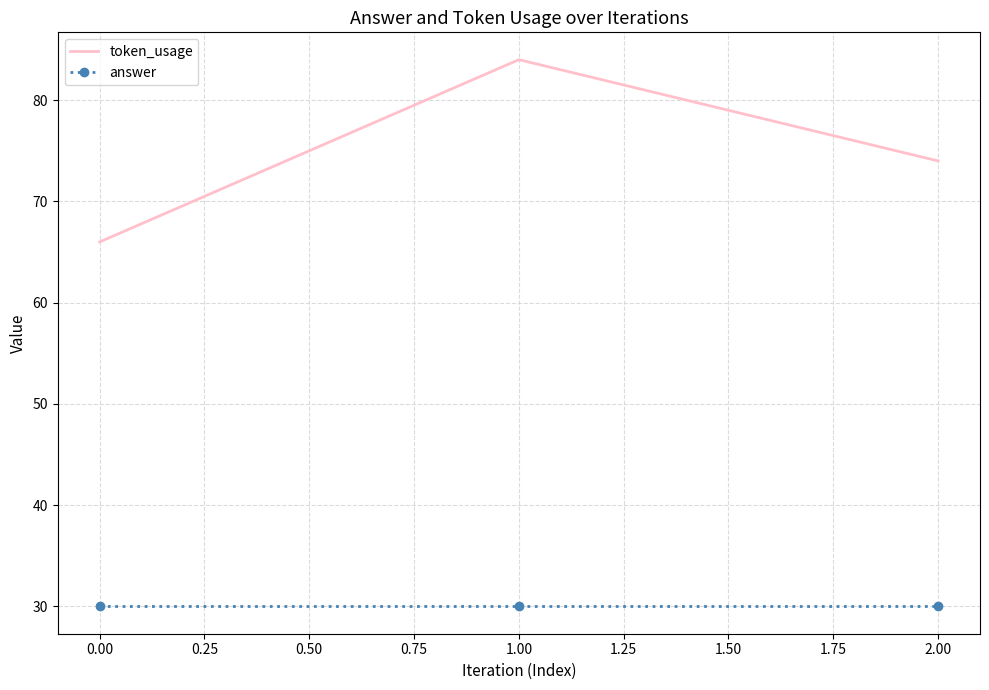

What is the smallest value displayed?

30